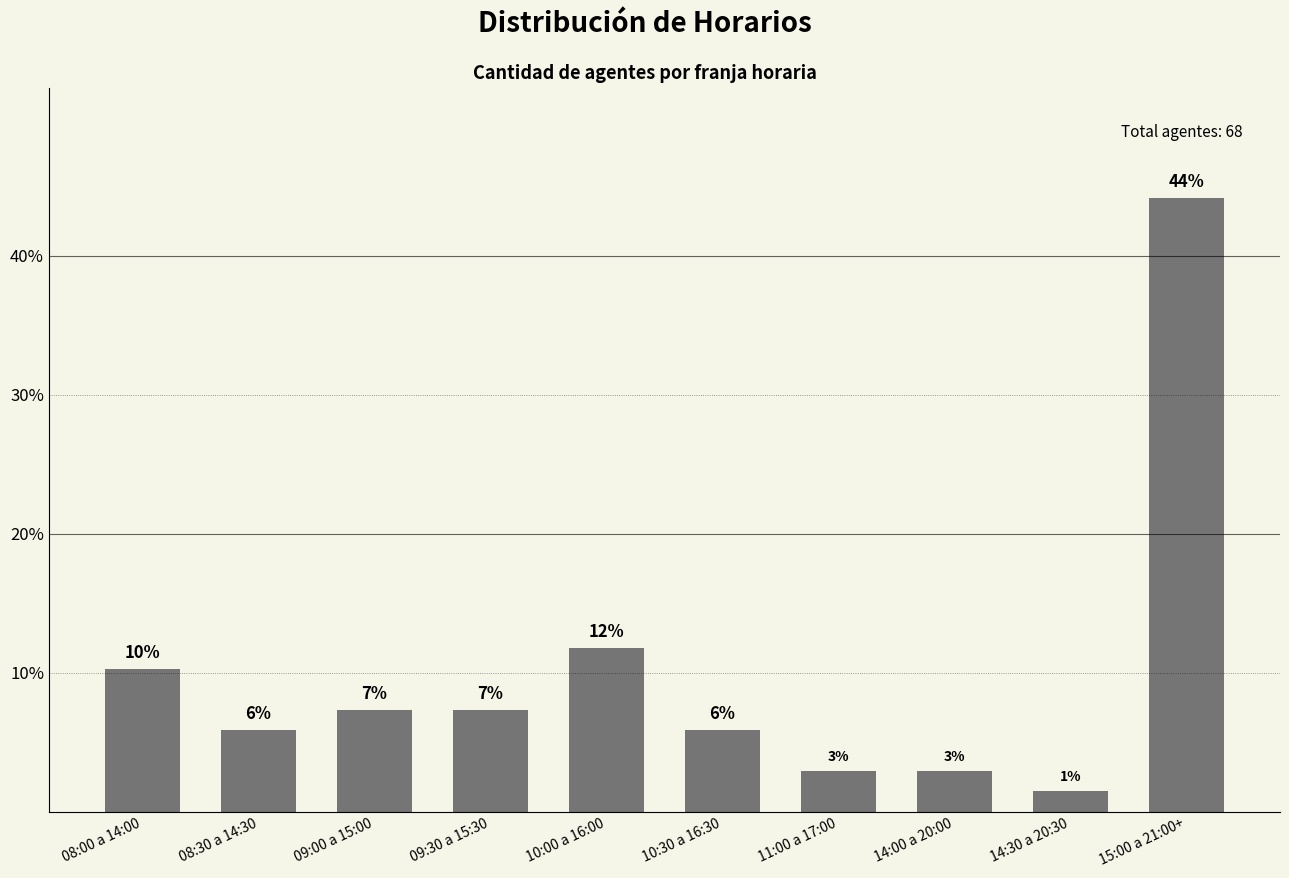

What is the maximum value shown in the chart?

44.1